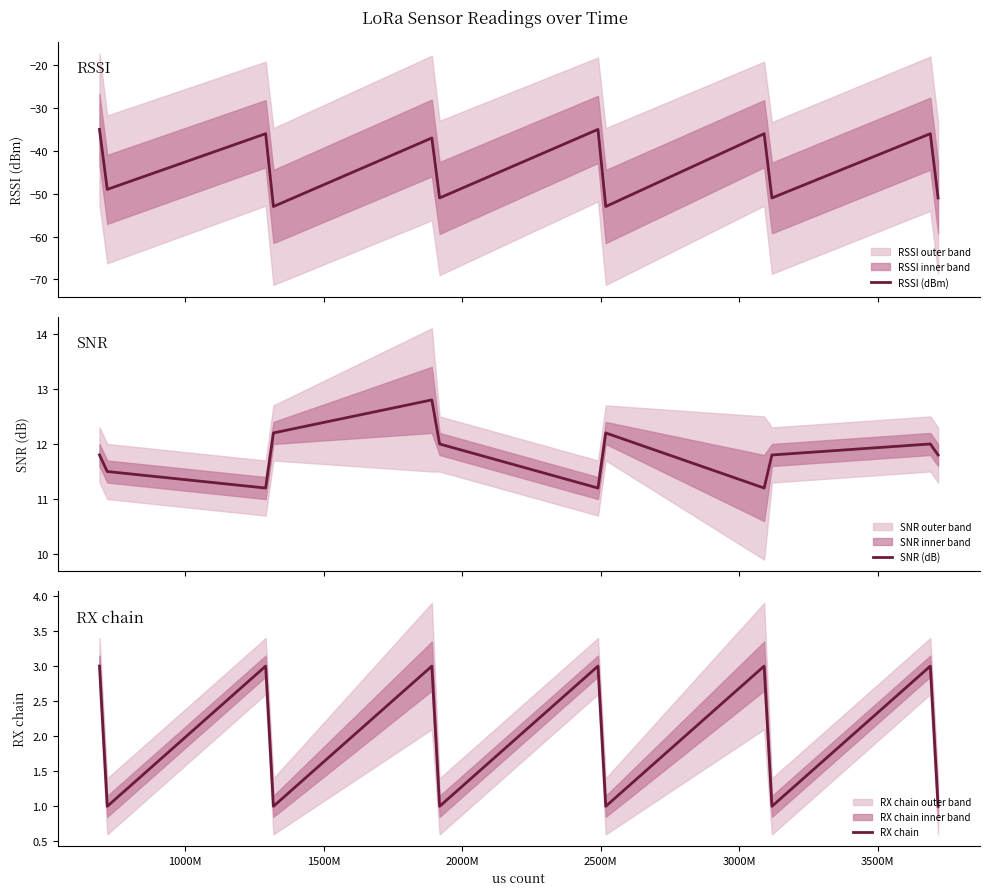

What is the difference between the maximum and minimum values in the SNR (dB) series?

1.6